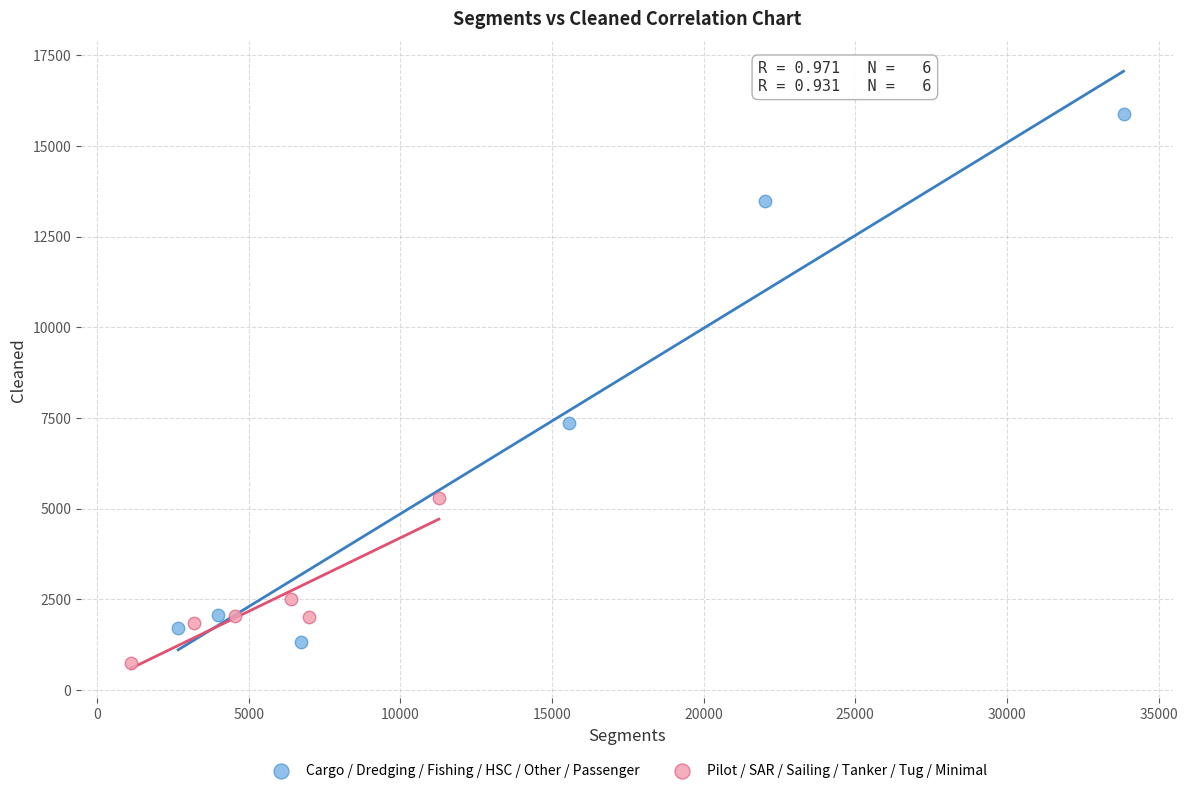

Which series has the widest spread of Y values?

Cargo / Dredging / Fishing / HSC / Other / Passenger